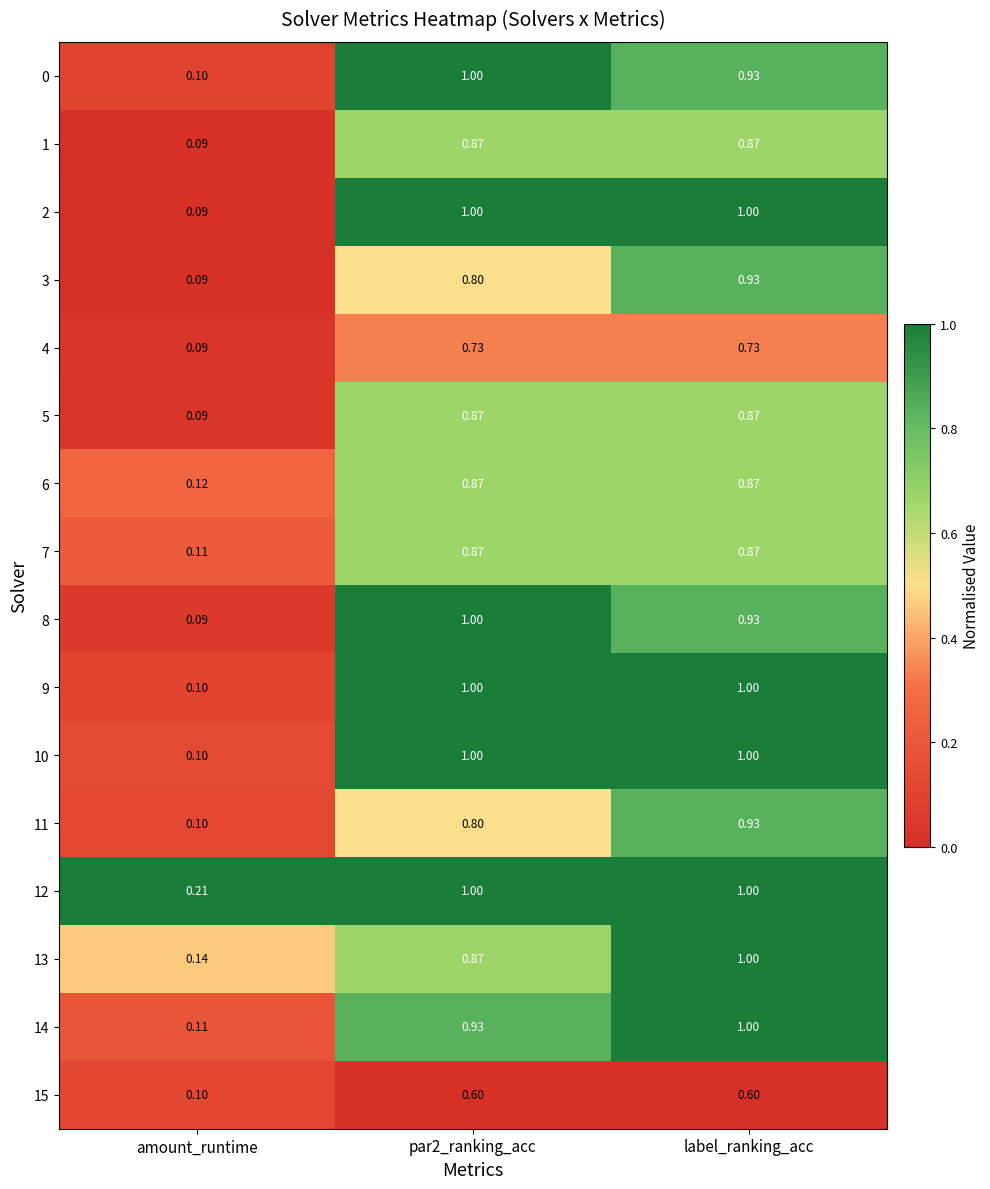

Is the value of 4 at par2_ranking_acc greater than the value of 10 at amount_runtime?

Yes